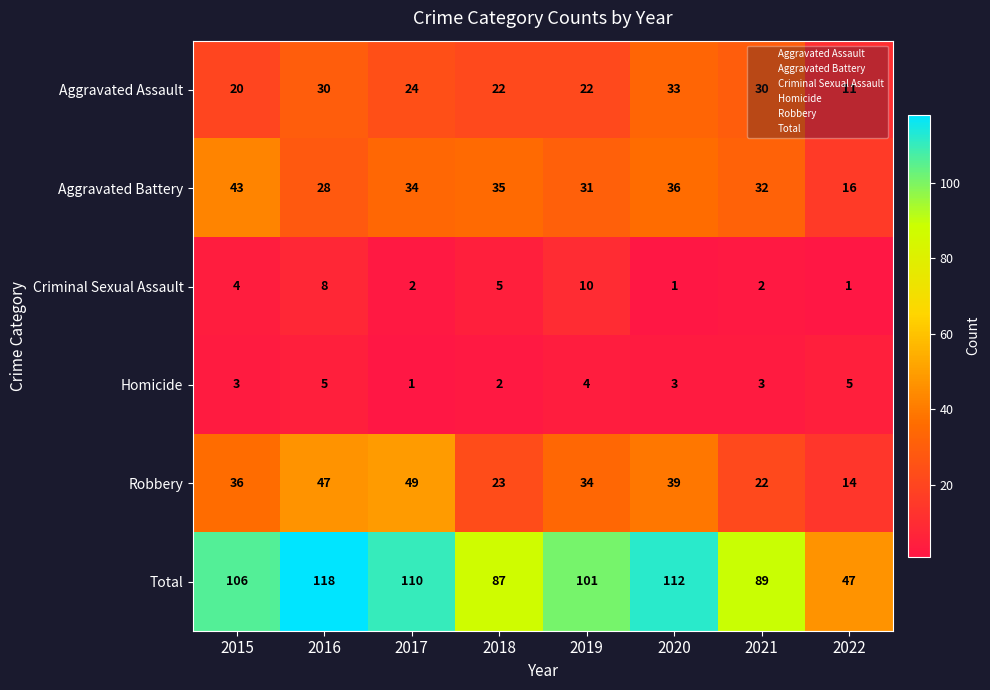

What is the sum of all Total values?

770